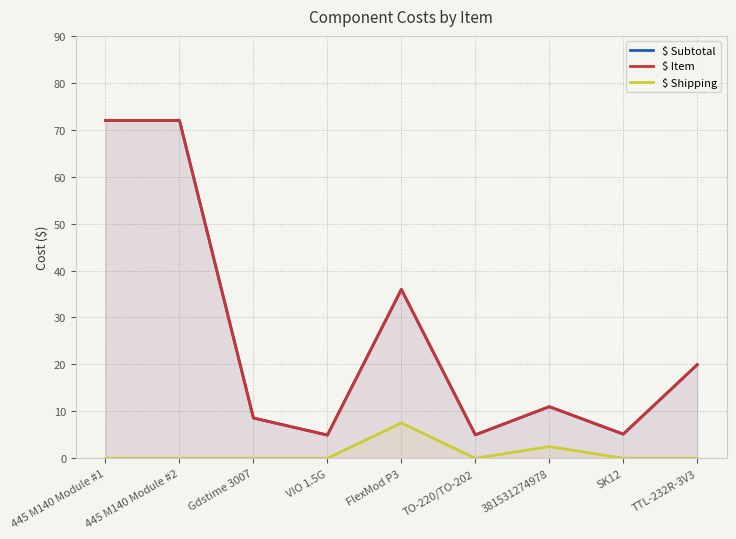

Rank the categories by $ Subtotal value from lowest to highest.

VIO 1.5G, TO-220/TO-202, SK12, Gdstime 3007, 381531274978, TTL-232R-3V3, FlexMod P3, 445 M140 Module #1, 445 M140 Module #2